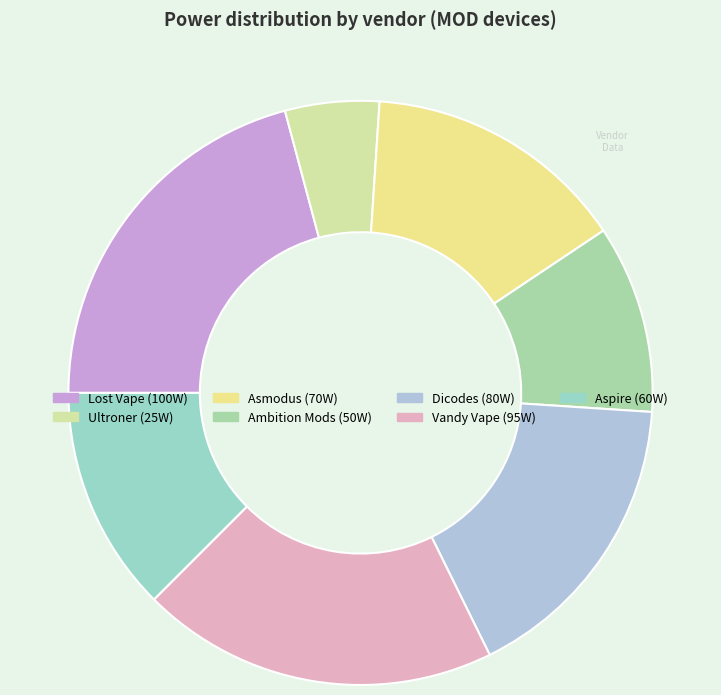

How many segments does this pie chart have?

7